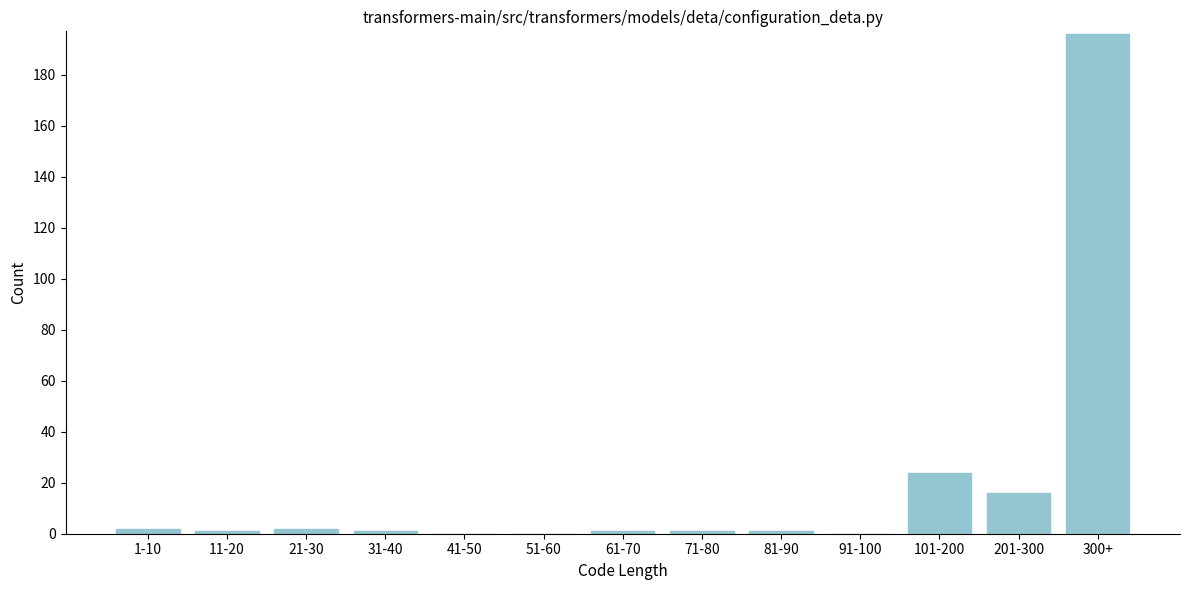

Reading left to right, list all the values displayed in this chart.

1-10=2	11-20=1	21-30=2	31-40=1	41-50=0	51-60=0	61-70=1	71-80=1	81-90=1	91-100=0	101-200=24	201-300=16	300+=196